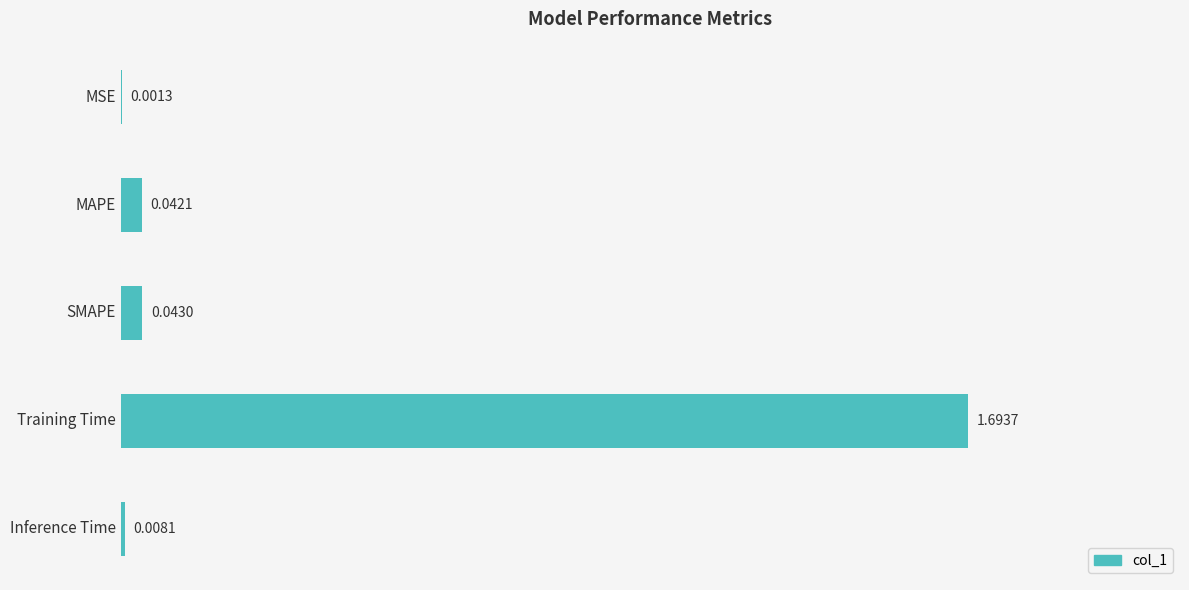

What is the sum of all values?

1.8